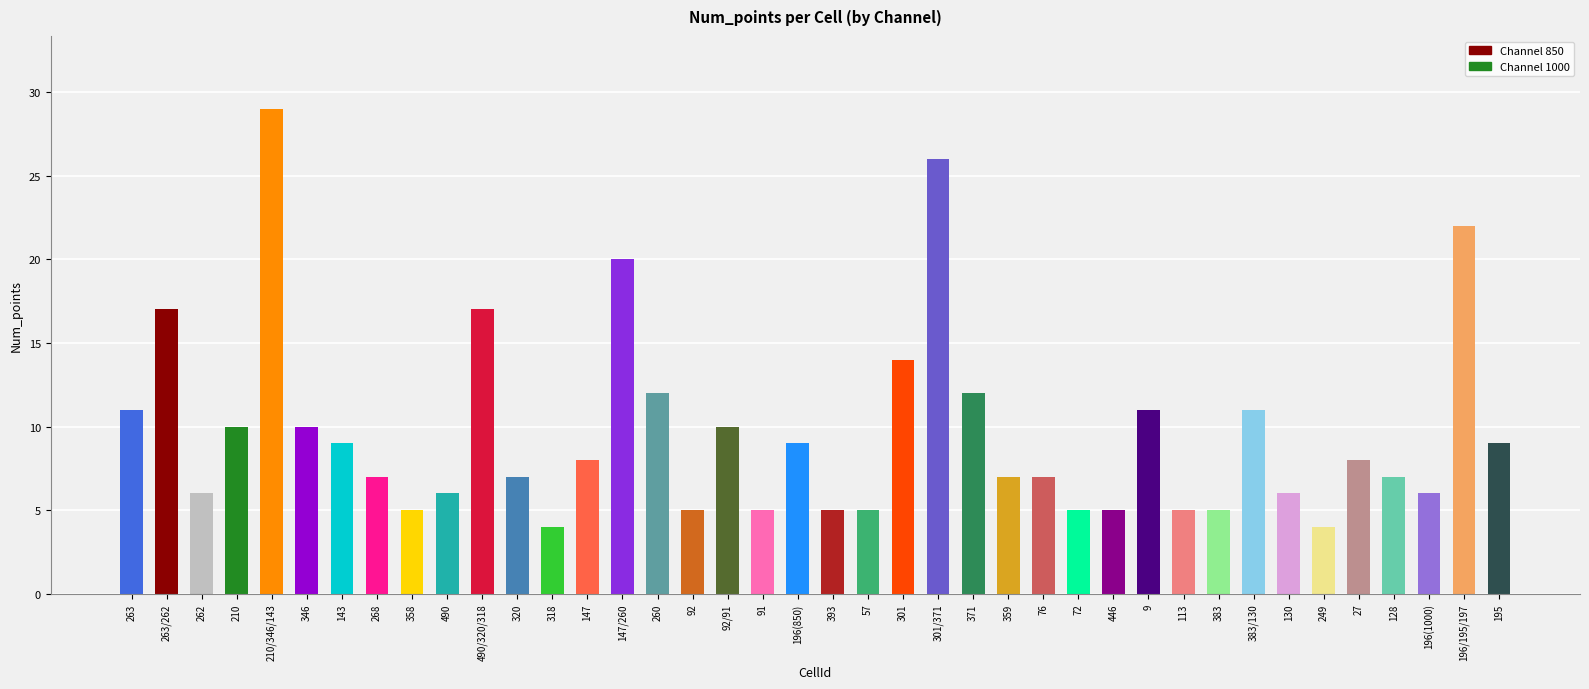

What is the change in value from 371 to 113?

-7